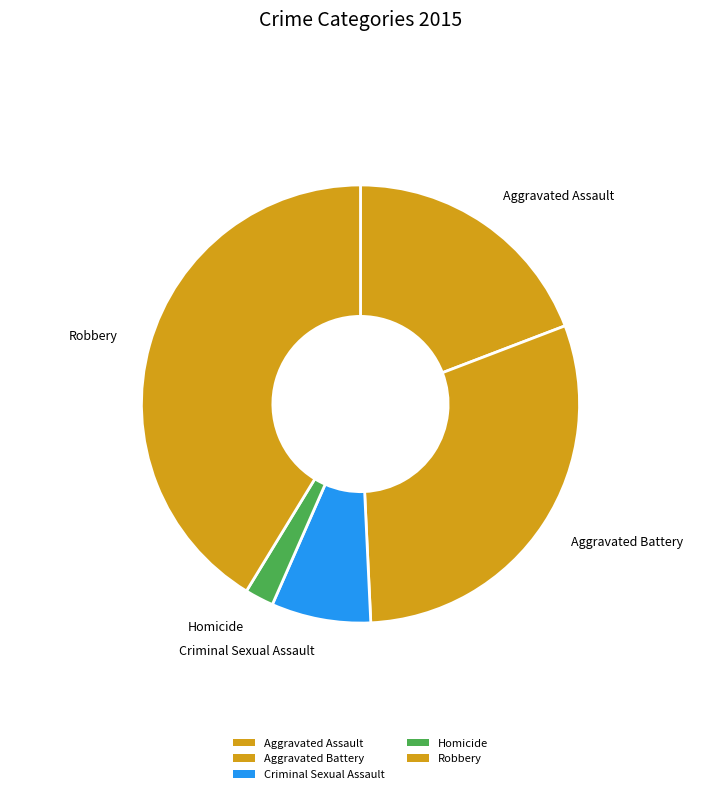

Between Homicide and Robbery, which is larger?

Robbery